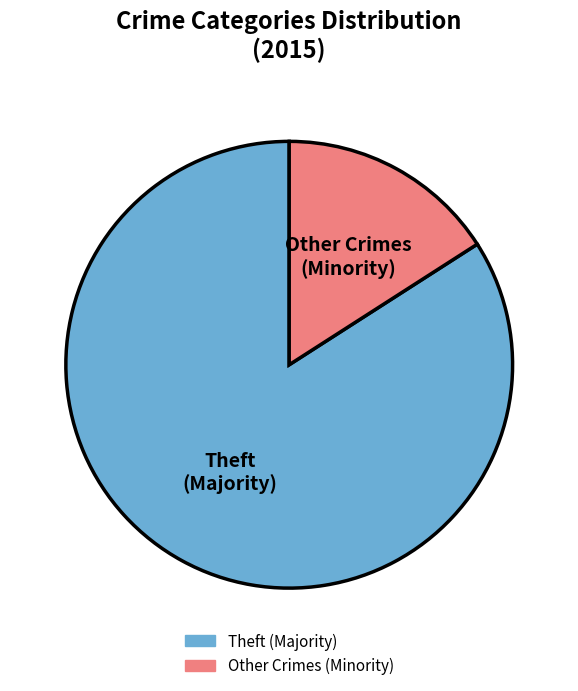

How many slices are in this pie chart?

2